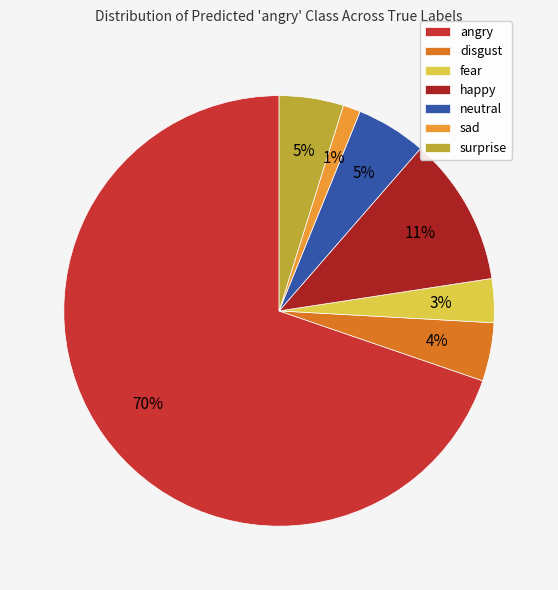

Is the sum of surprise and disgust greater than half?

No